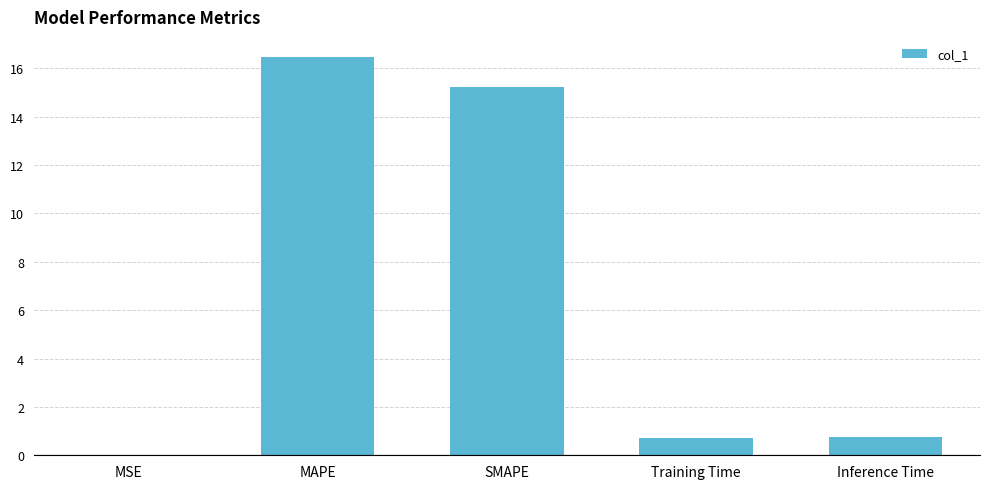

What is the greatest value displayed?

16.5